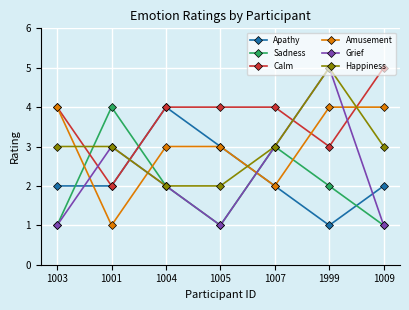

Where is the first local minimum for Calm?

1001